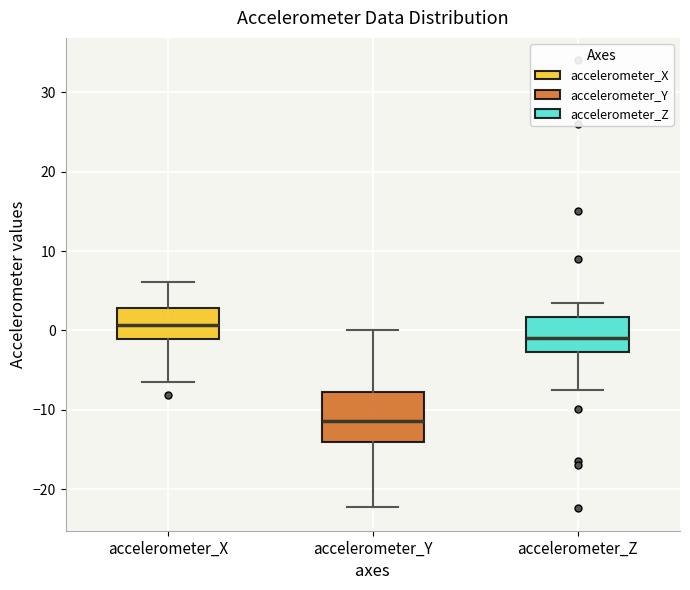

Which box is the tallest, from its lower edge to its upper edge?

accelerometer_Y